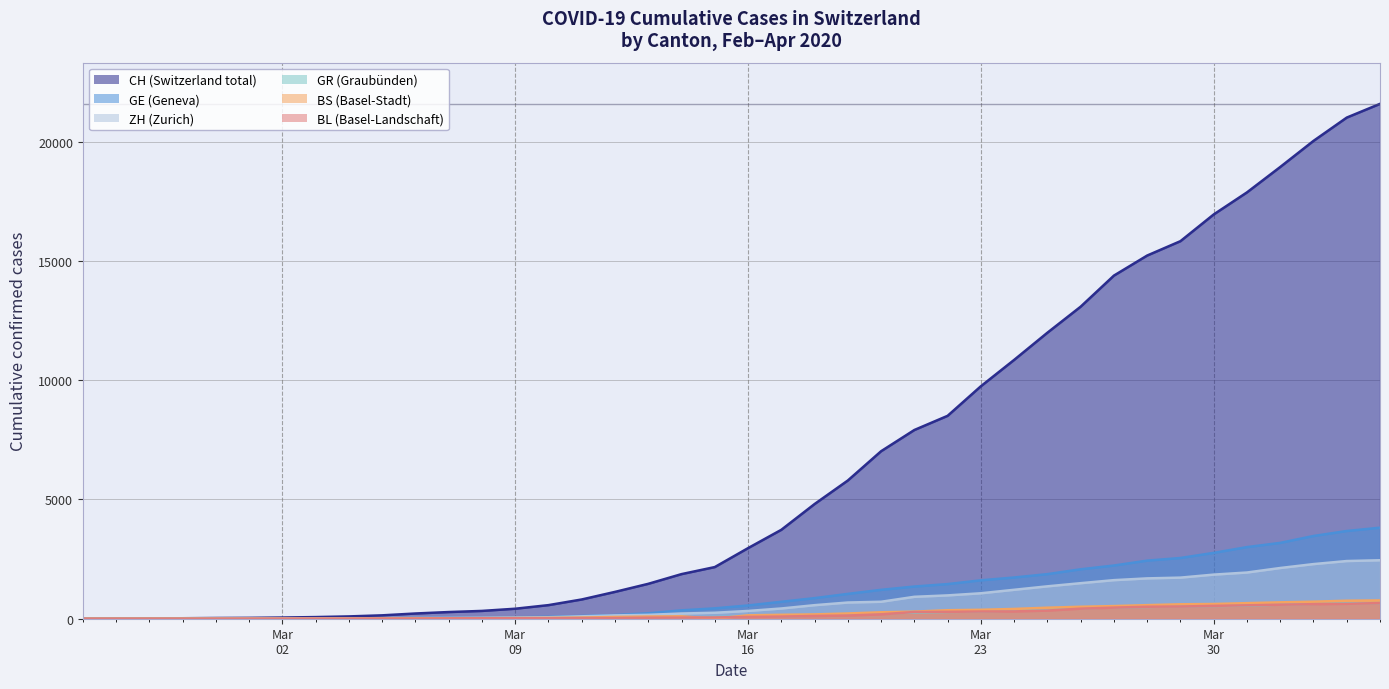

Which series has the largest total across all categories?

CH (Switzerland total)